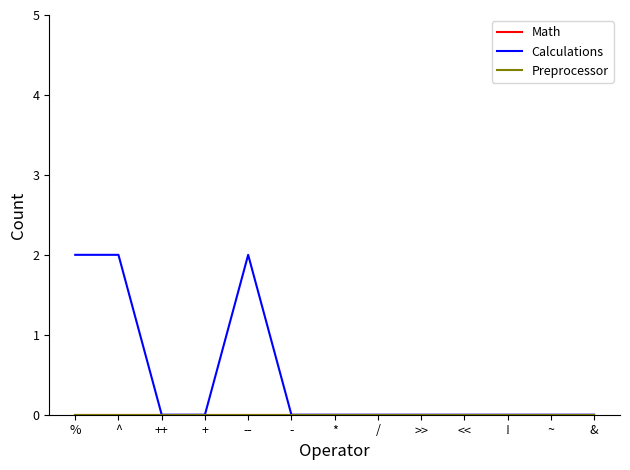

What is the label of the 4th point from the right?

<<